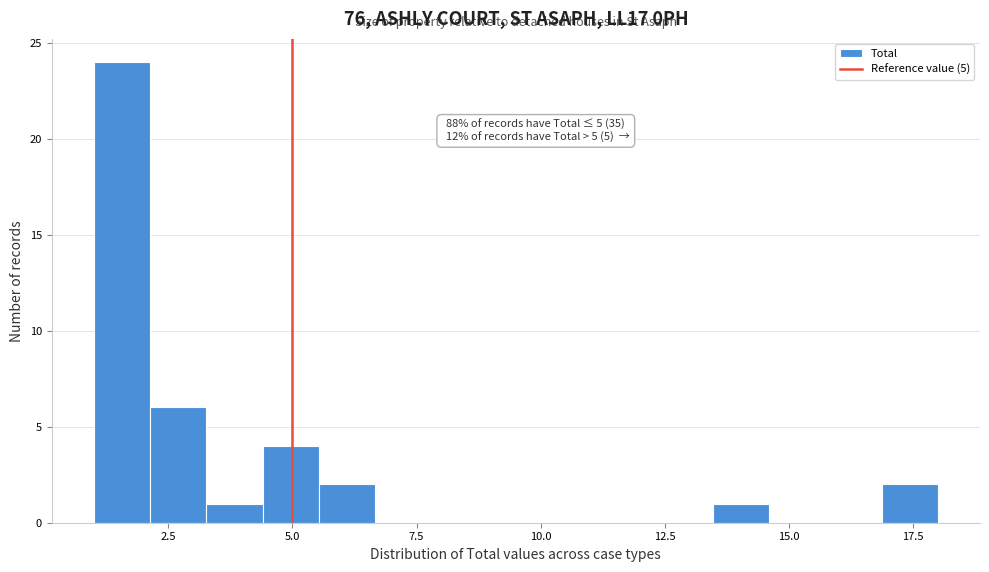

Read against the x-axis, roughly where is the centre of the tallest bar?

1.5